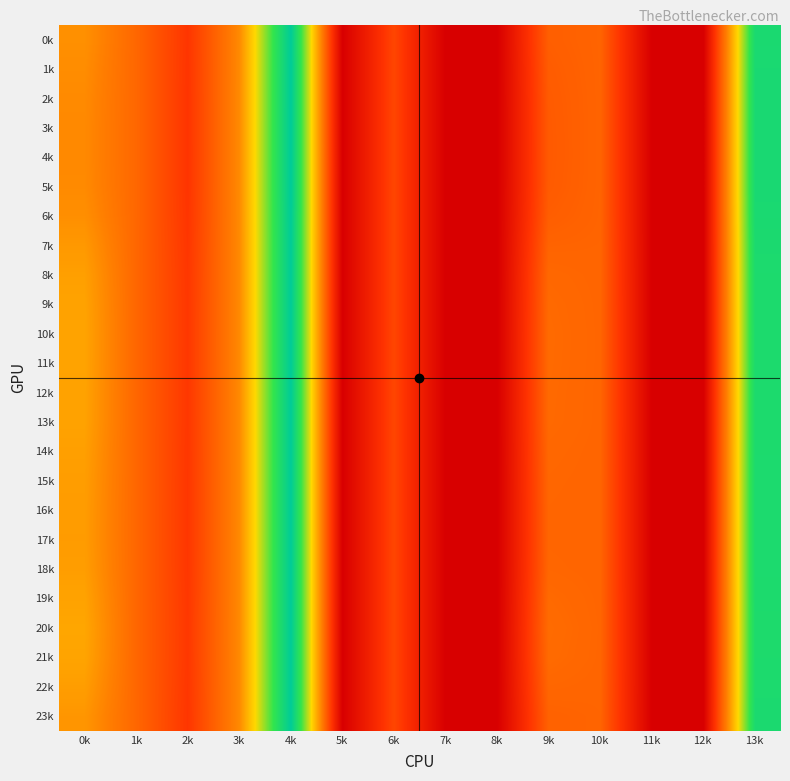

At 3k, list the series in order from smallest to largest.

14k, 8k, 18k, 22k, 15k, 16k, 17k, 13k, 9k, 12k, 19k, 11k, 10k, 21k, 7k, 20k, 23k, 0k, 6k, 1k, 2k, 5k, 3k, 4k